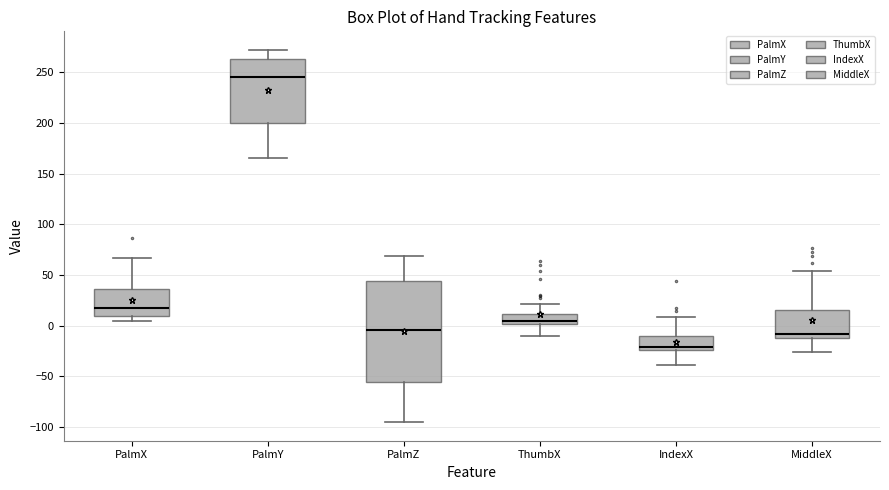

Reading left to right, read every box against the y-axis: the position of its median line, the range the box covers, and the ends of its whiskers. The values are not printed on the chart, so give them approximately, as read against the axis.

PalmX: median 15, box 10 to 35, whiskers 5 to 65
PalmY: median 245, box 200 to 265, whiskers 165 to 270
PalmZ: median -5, box -55 to 45, whiskers -95 to 70
ThumbX: median 5, box 0 to 10, whiskers -10 to 20
IndexX: median -20, box -25 to -10, whiskers -40 to 10
MiddleX: median -10 (just above the box's lower edge), box -10 to 15, whiskers -25 to 55